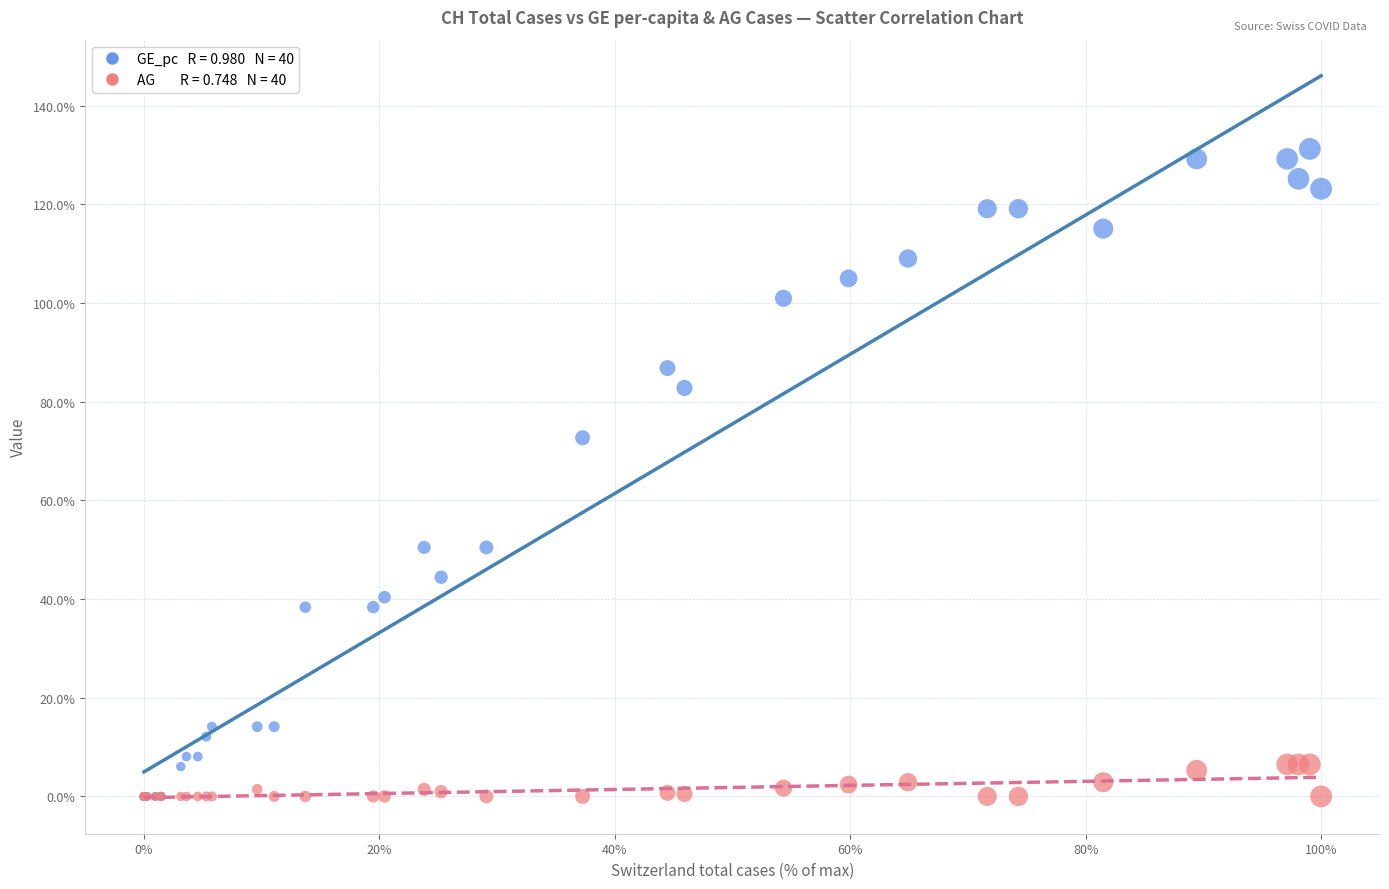

Across all series, what Y value is closest to 65?

72.7